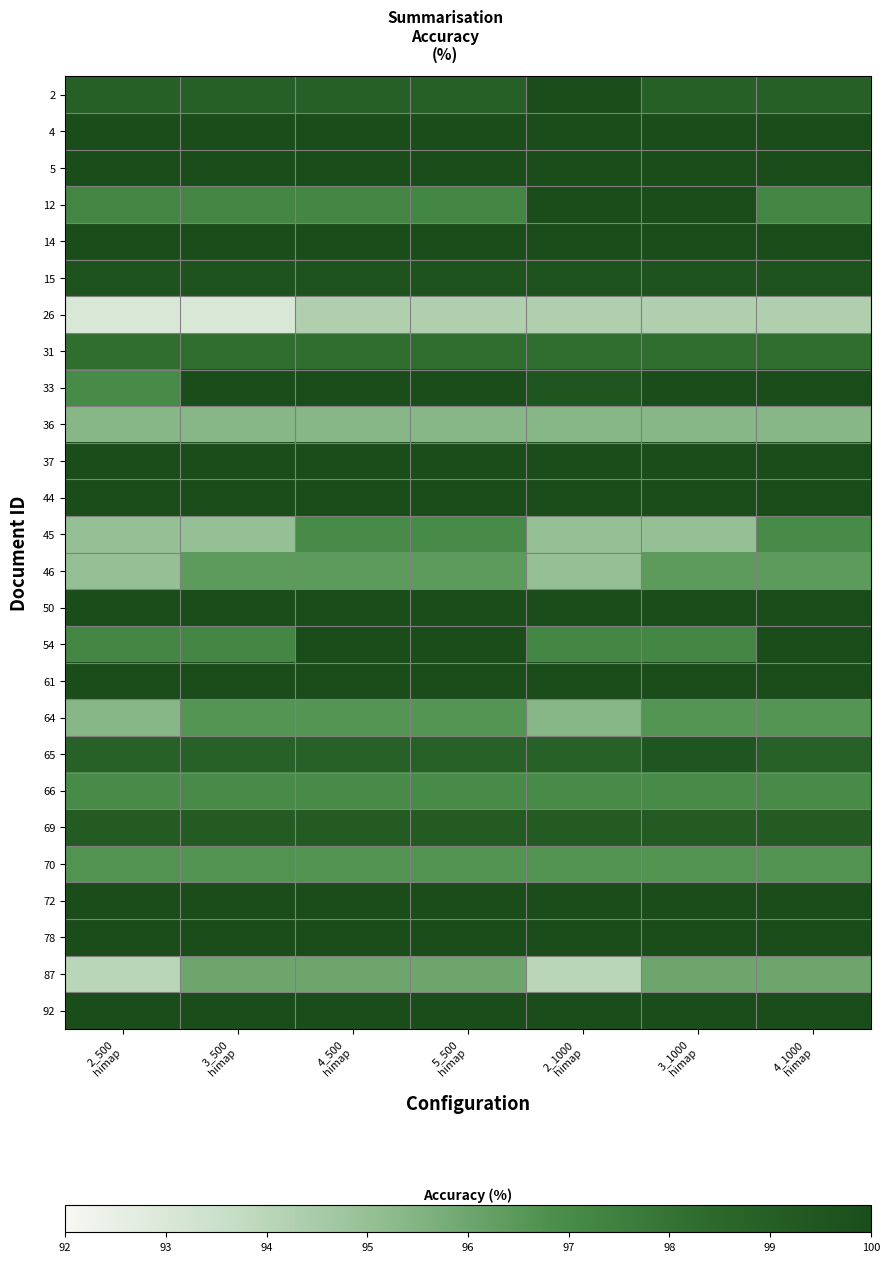

At which category is the sum across all series the highest?

4_500
himap